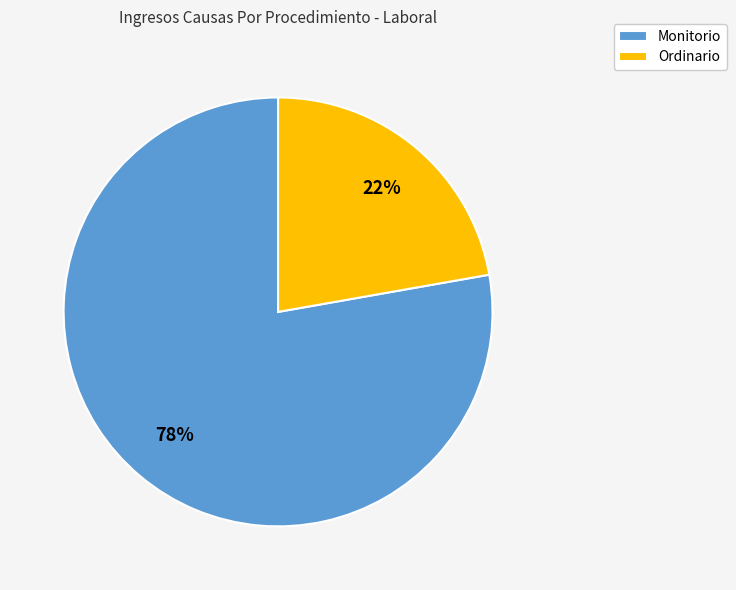

True or false: Monitorio accounts for 78% of the total.

True